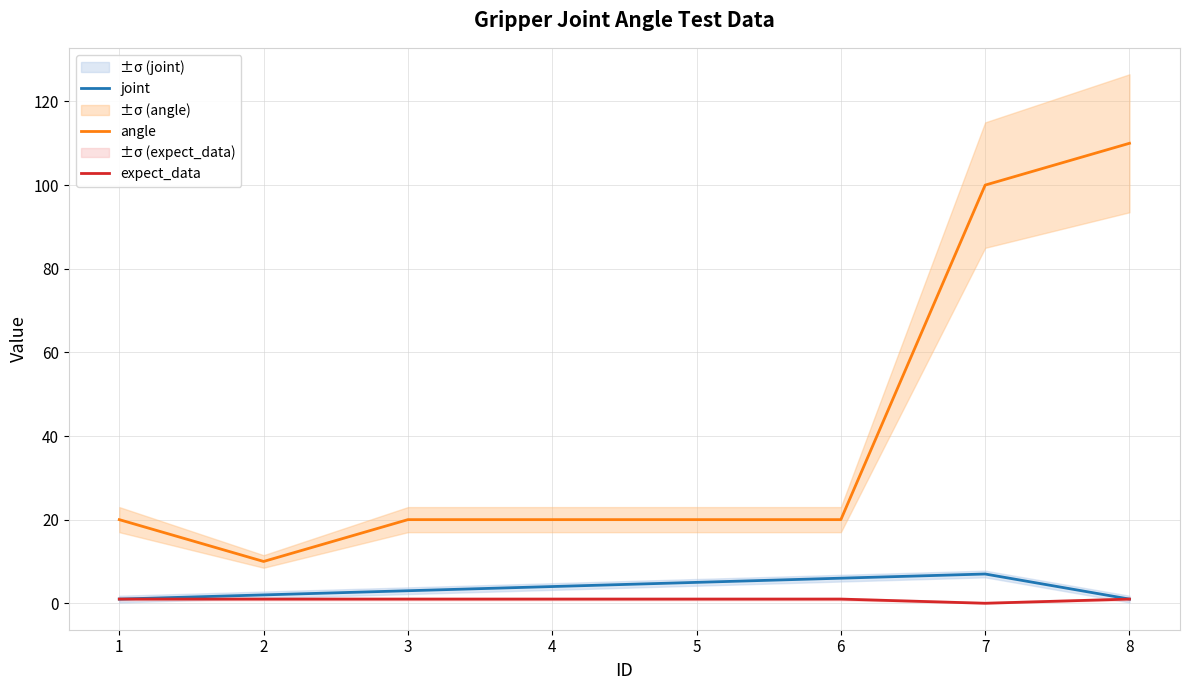

What are all the series names shown in the legend?

joint, angle, expect_data